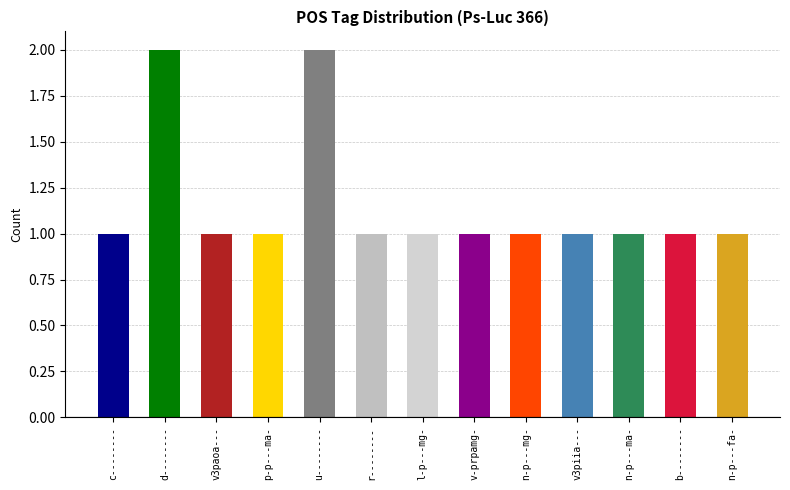

What is the minimum value shown in the chart?

1